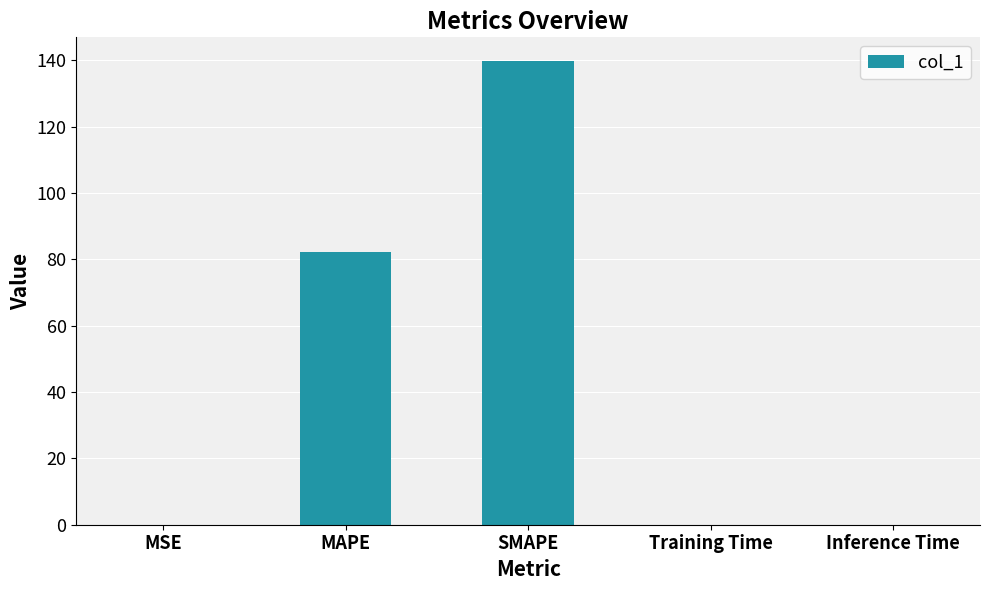

Which has a higher value, SMAPE or Training Time?

SMAPE